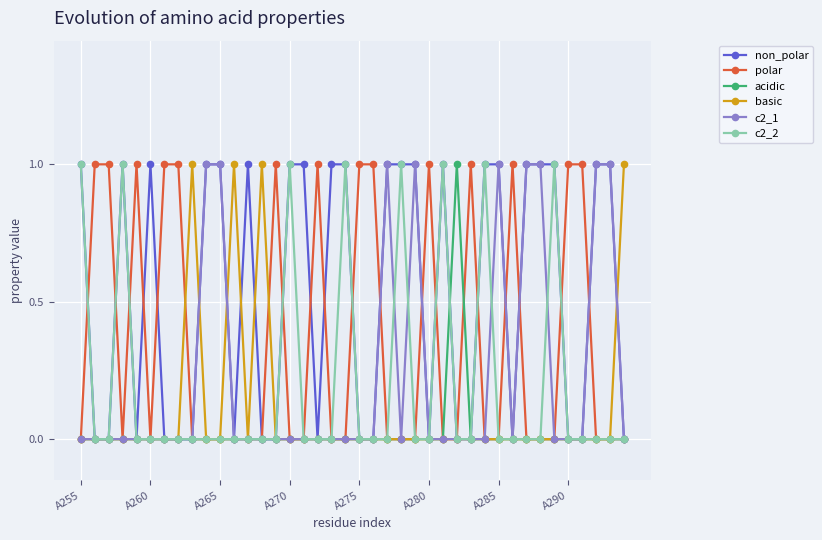

Which series has the largest total across all categories?

non_polar